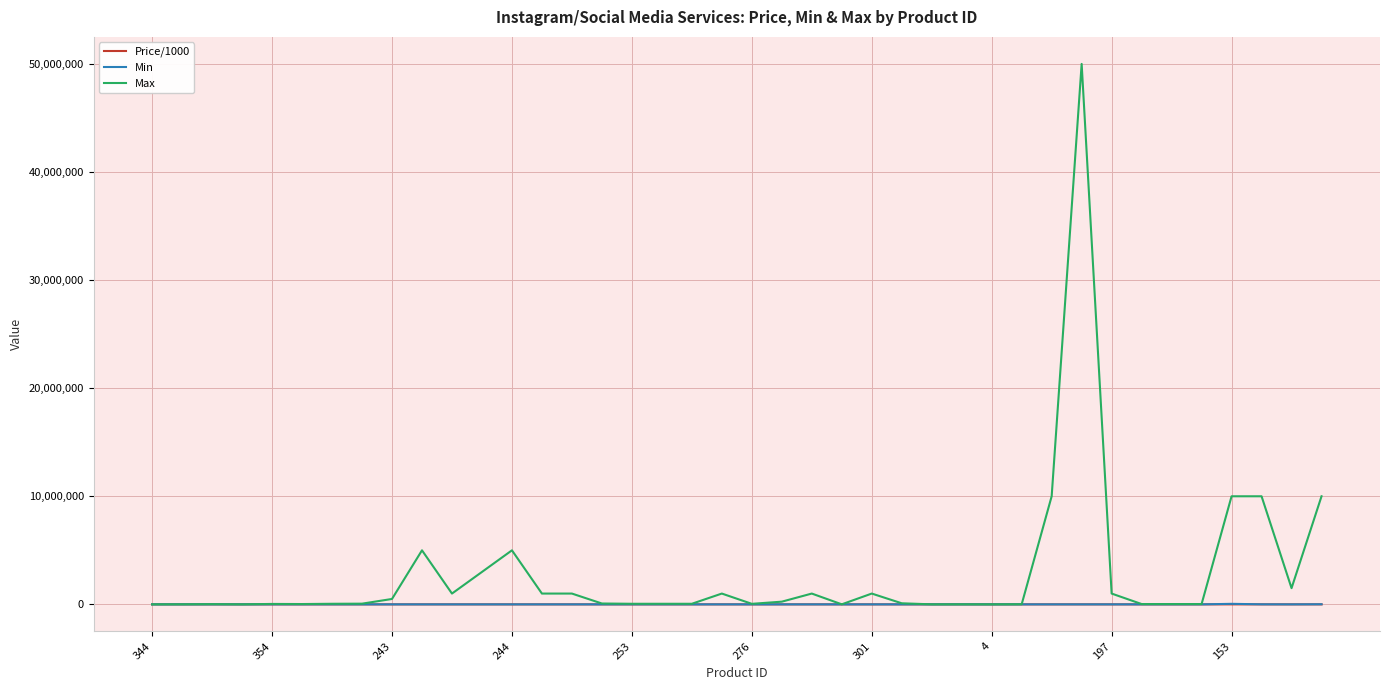

At how many categories does at least one series exceed 11998836?

1